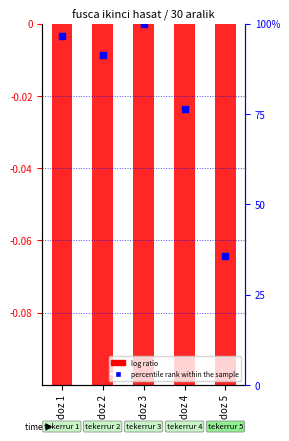

Which series contains the lowest Y value?

log ratio